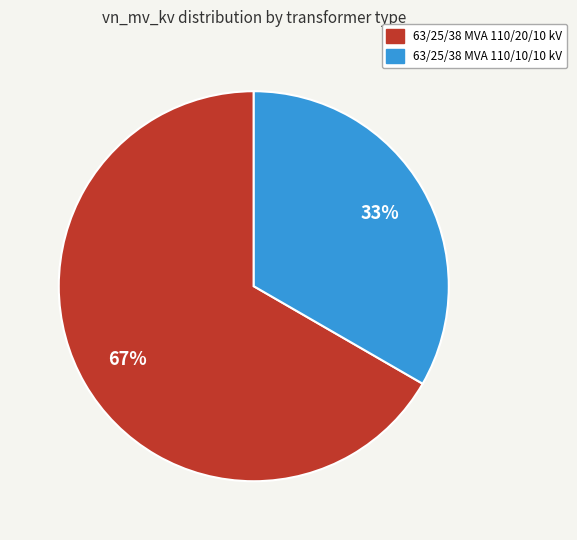

To the nearest percent, what is the average slice percentage?

50%